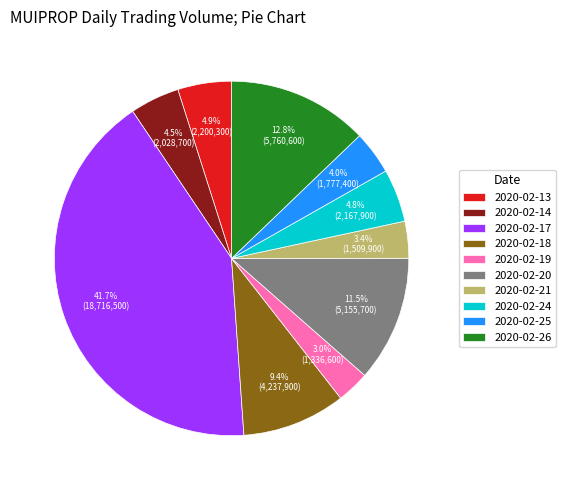

To the nearest percent, what percentage of the pie is 2020-02-19?

3%